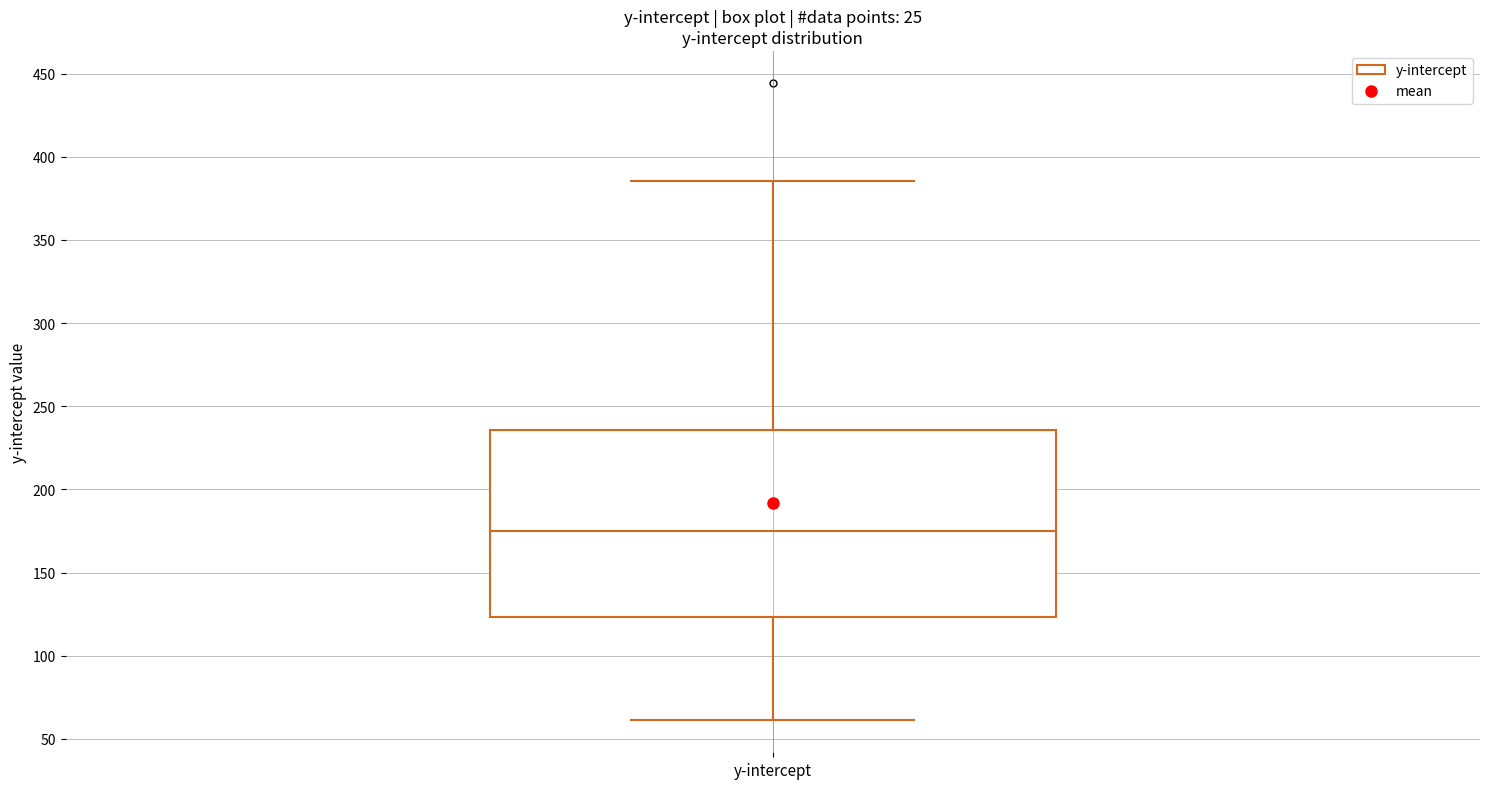

Where is the lower edge of the box for y-intercept on the y-axis? The values are not printed on the chart, so give them approximately, as read against the axis.

125